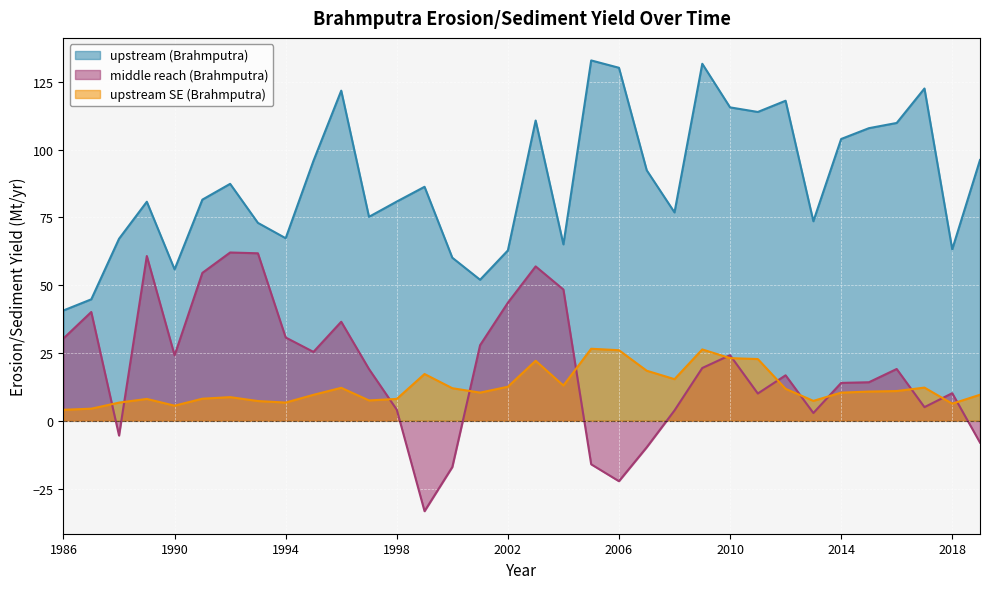

Which series has the largest range (max minus min)?

middle reach (Brahmputra)